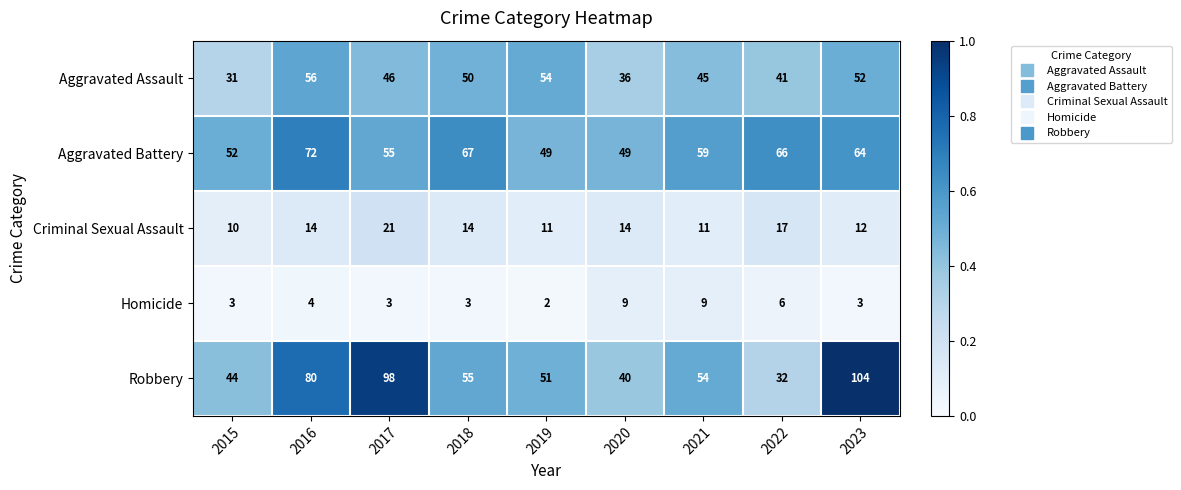

Which label corresponds to the largest value in the chart?

2023